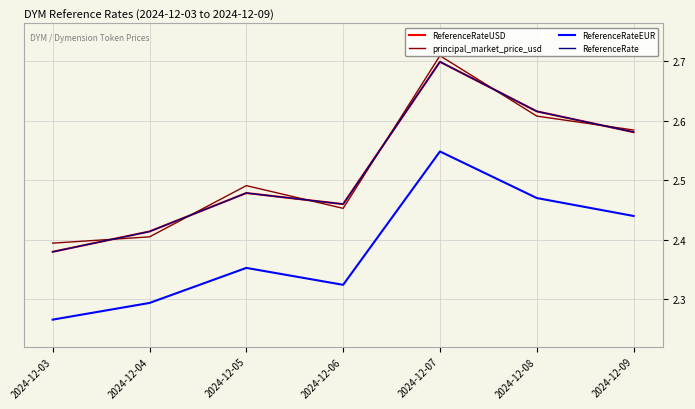

Reading left to right, extract all data points from this chart.

ReferenceRateUSD: 2024-12-03=2.4	2024-12-04=2.4	2024-12-05=2.5	2024-12-06=2.5	2024-12-07=2.7	2024-12-08=2.6	2024-12-09=2.6
principal_market_price_usd: 2024-12-03=2.4	2024-12-04=2.4	2024-12-05=2.5	2024-12-06=2.5	2024-12-07=2.7	2024-12-08=2.6	2024-12-09=2.6
ReferenceRateEUR: 2024-12-03=2.3	2024-12-04=2.3	2024-12-05=2.4	2024-12-06=2.3	2024-12-07=2.5	2024-12-08=2.5	2024-12-09=2.4
ReferenceRate: 2024-12-03=2.4	2024-12-04=2.4	2024-12-05=2.5	2024-12-06=2.5	2024-12-07=2.7	2024-12-08=2.6	2024-12-09=2.6